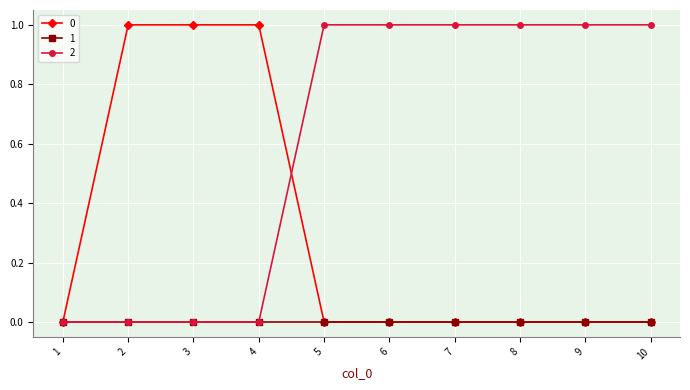

True or false: 2 and 0 intersect in this chart.

True